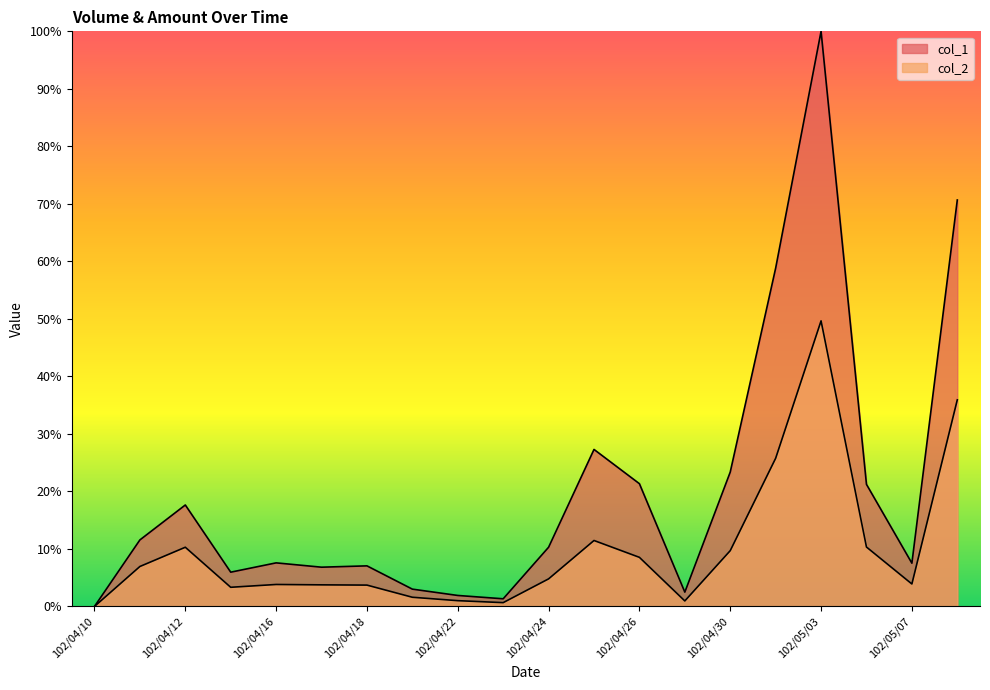

The value of col_2 at 102/05/02 is 25.8. True or false?

True